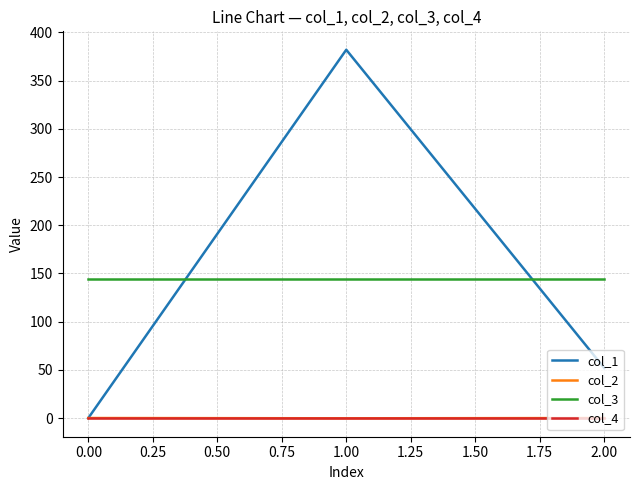

At how many categories does at least one series exceed 139?

3